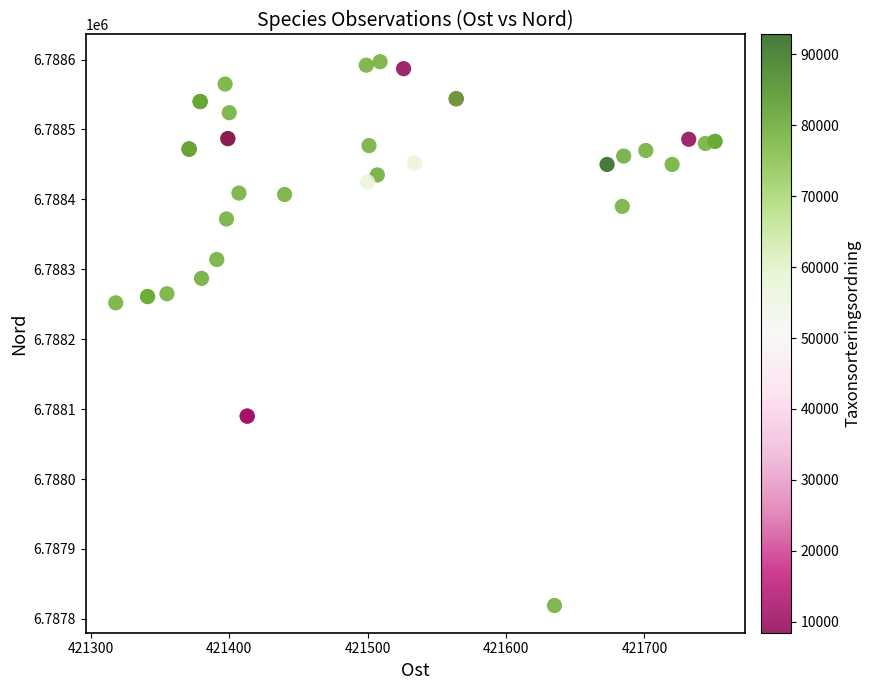

What Y value in the scatter plot is closest to 6788208?

6788252